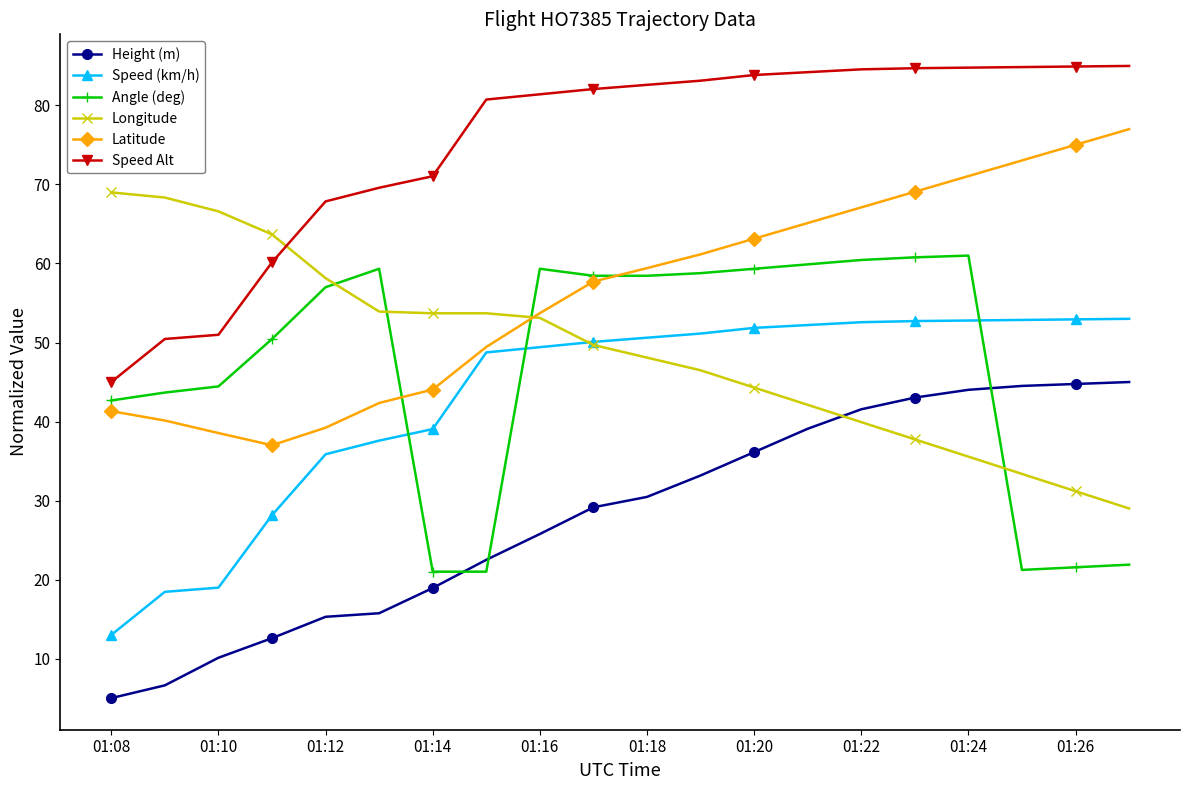

What is the smallest value displayed?

5.0